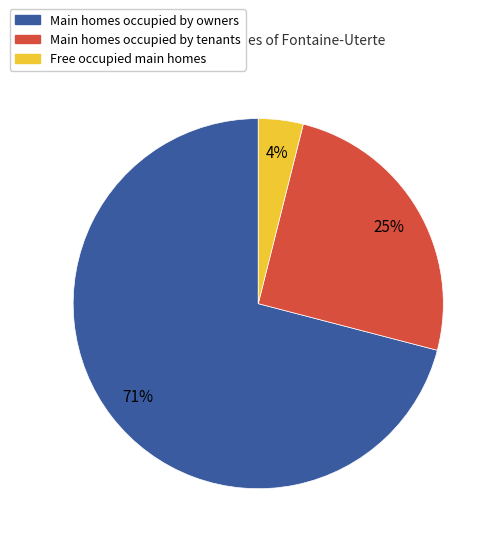

To the nearest percent, what is the difference between the largest and smallest slice percentages?

67%